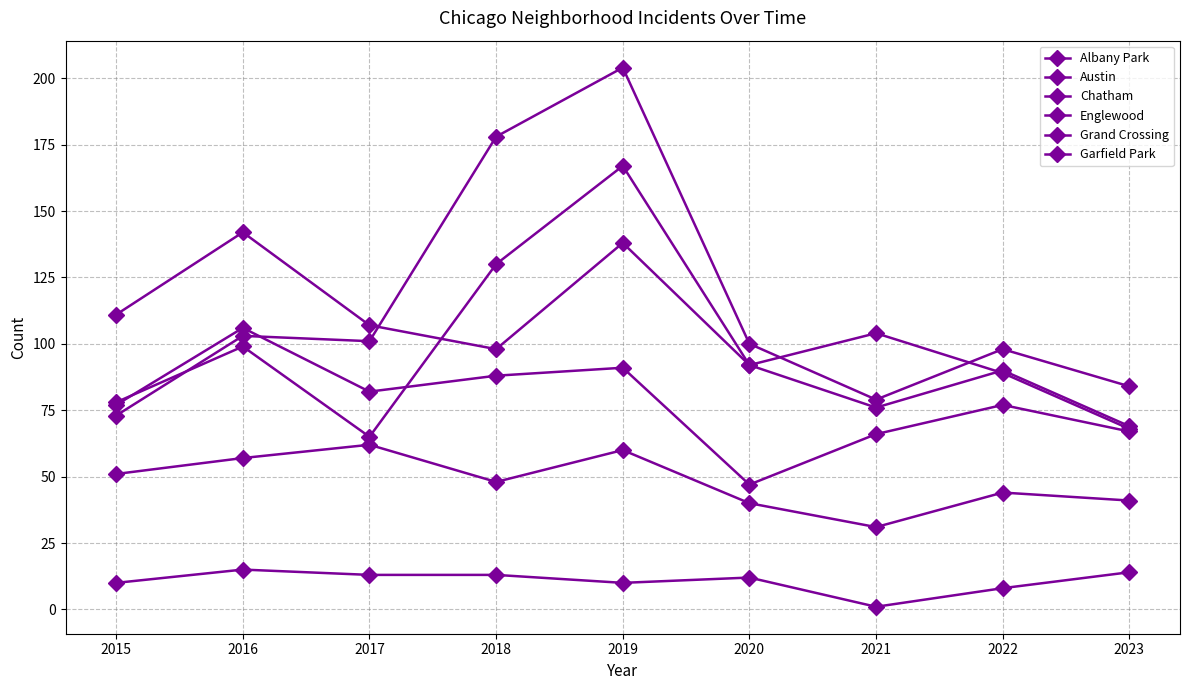

List the series in order of their peak value, highest first.

Garfield Park, Austin, Englewood, Grand Crossing, Chatham, Albany Park